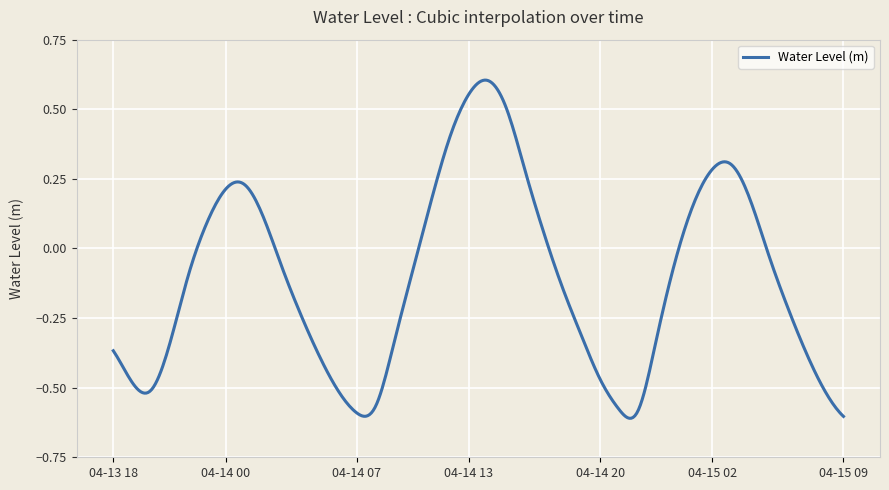

Rank the categories by value from highest to lowest.

2023-04-14 14:00, 2023-04-14 13:00, 2023-04-14 15:00, 2023-04-14 12:00, 2023-04-15 03:00, 2023-04-15 02:00, 2023-04-14 16:00, 2023-04-14 01:00, 2023-04-14 00:00, 2023-04-15 04:00, 2023-04-14 11:00, 2023-04-15 01:00, 2023-04-14 02:00, 2023-04-13 23:00, 2023-04-14 17:00, 2023-04-15 05:00, 2023-04-15 00:00, 2023-04-14 03:00, 2023-04-14 10:00, 2023-04-13 22:00, 2023-04-14 18:00, 2023-04-15 06:00, 2023-04-14 04:00, 2023-04-14 19:00, 2023-04-14 23:00, 2023-04-14 09:00, 2023-04-13 21:00, 2023-04-13 18:00, 2023-04-15 07:00, 2023-04-14 05:00, 2023-04-14 20:00, 2023-04-13 19:00, 2023-04-14 06:00, 2023-04-13 20:00, 2023-04-15 08:00, 2023-04-14 08:00, 2023-04-14 21:00, 2023-04-14 22:00, 2023-04-14 07:00, 2023-04-15 09:00